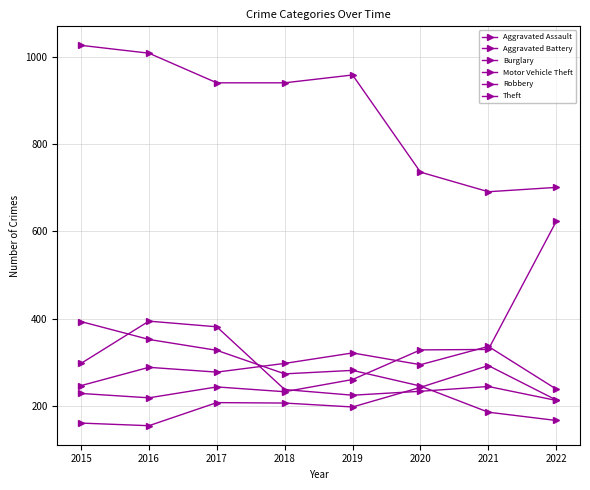

What is the difference between the highest and lowest values at 2019?

762